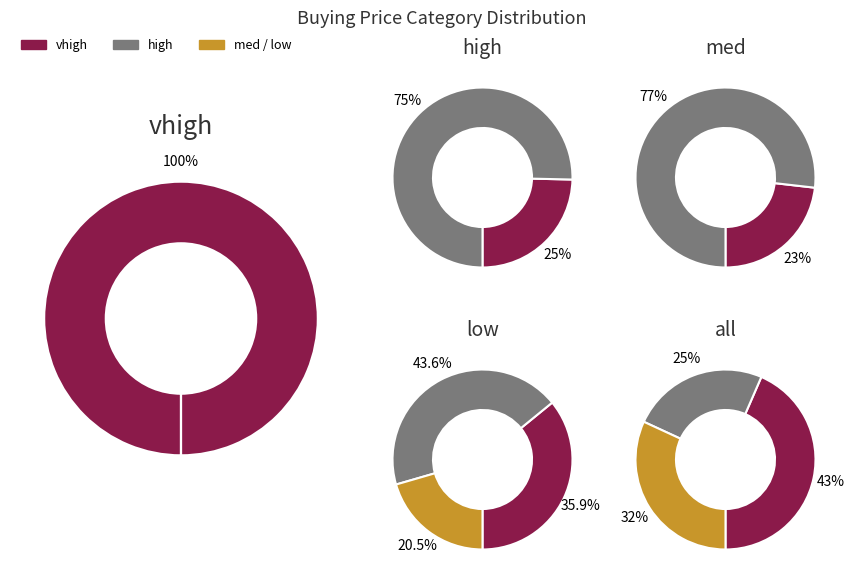

Does vhigh represent more than half of the total?

No